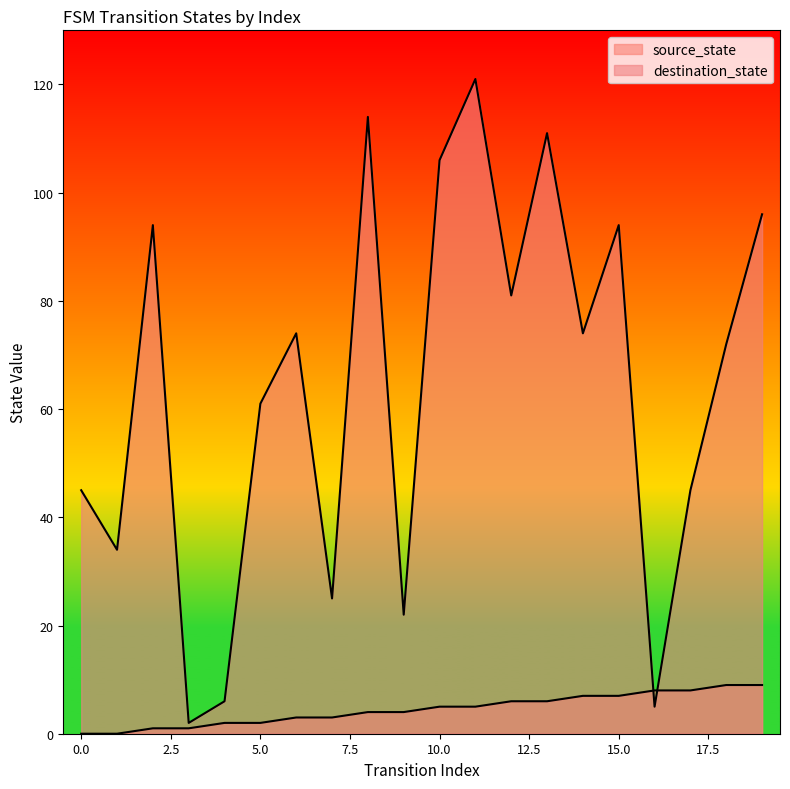

In destination_state, how many points are lower than both neighbors (excluding endpoints)?

7